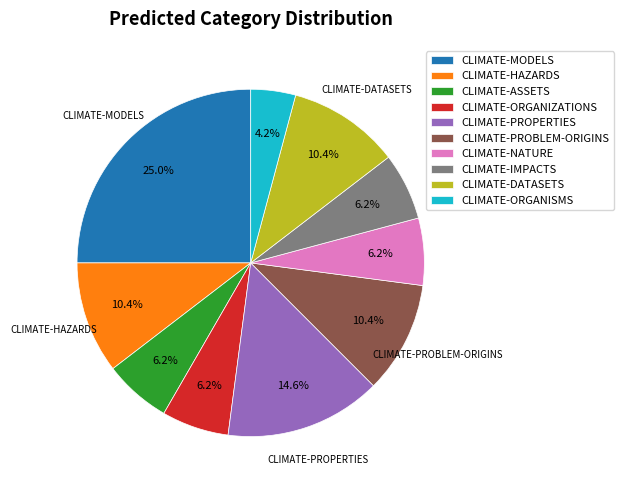

Approximately how many times larger is the value at CLIMATE-ORGANISMS compared to CLIMATE-MODELS?

0.2